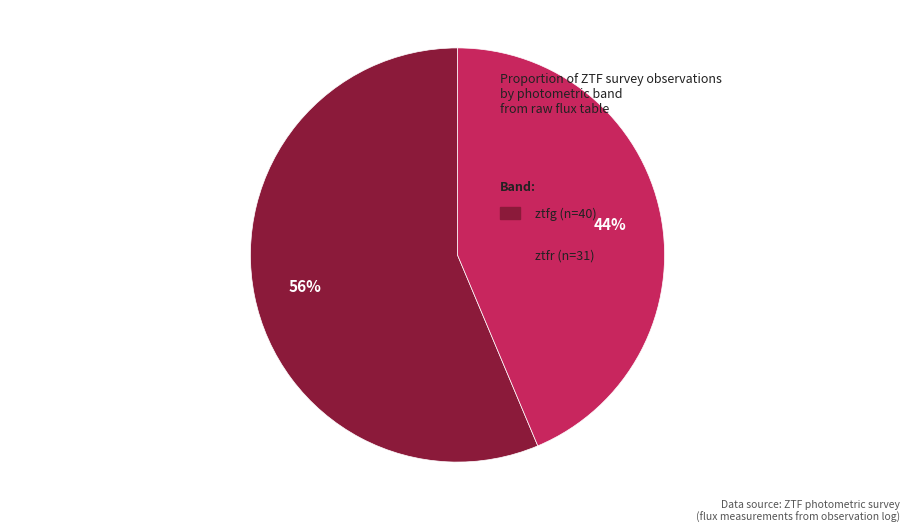

Is there a majority slice in this chart?

Yes